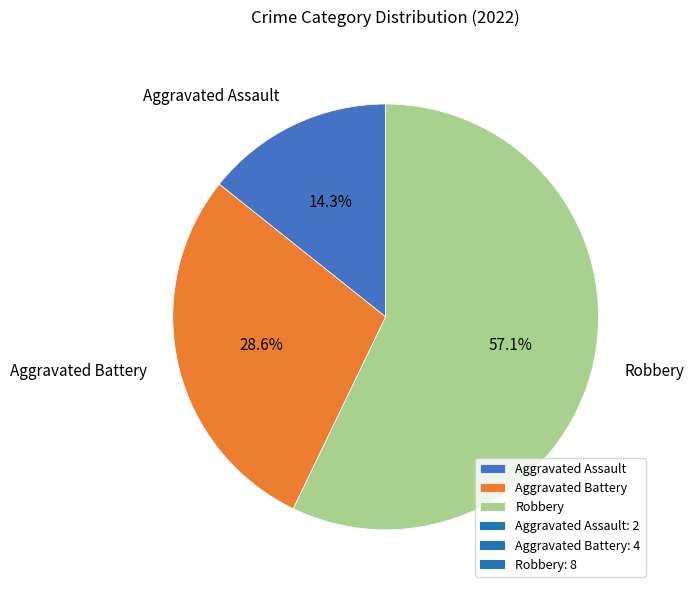

How many slices are in this pie chart?

3